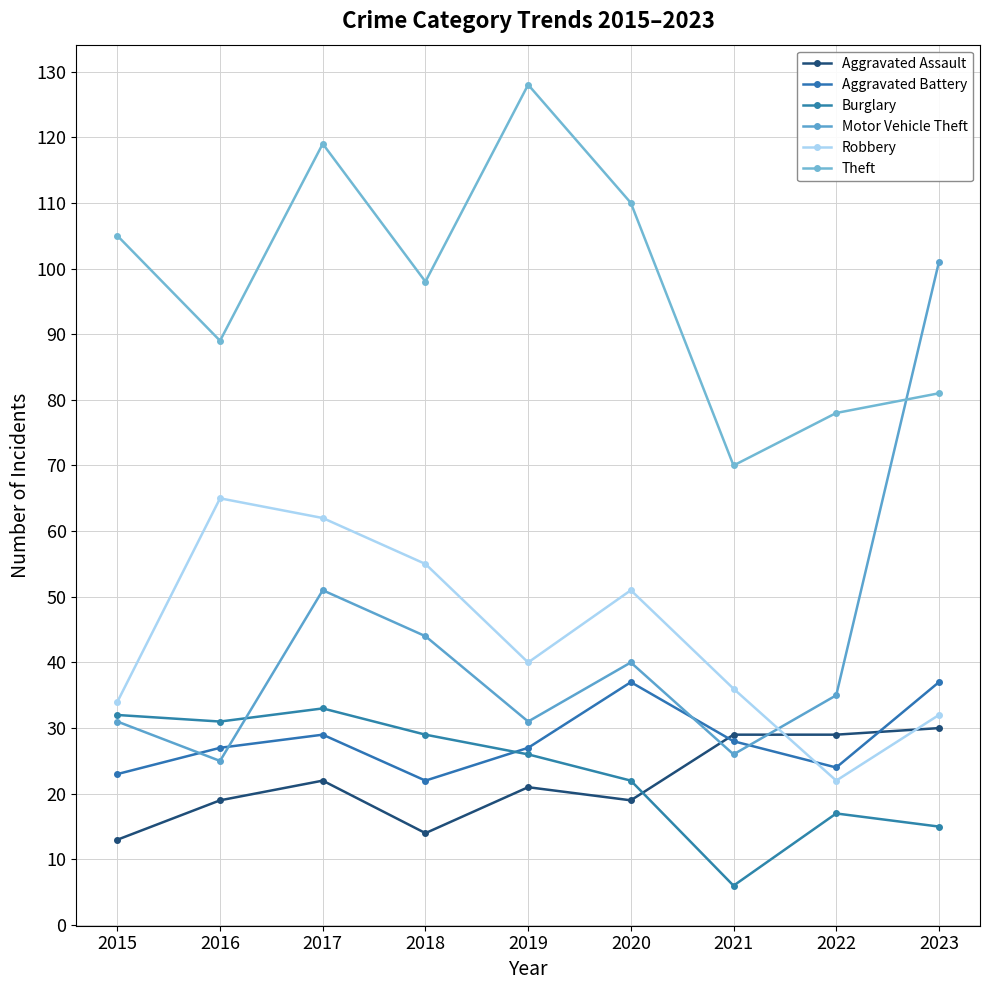

What is the difference between the second highest and second lowest values in the Robbery series?

30